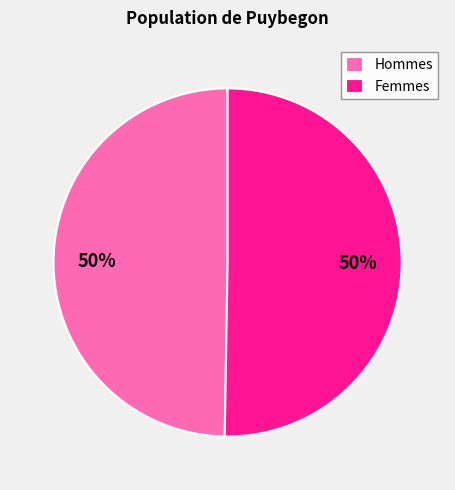

How many segments does this pie chart have?

2